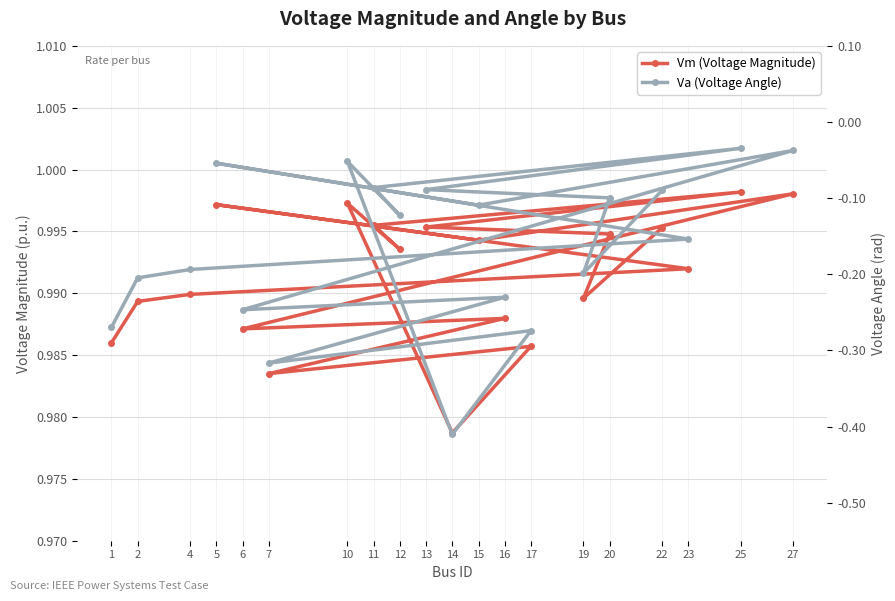

Which category has the lowest value across all series?

14